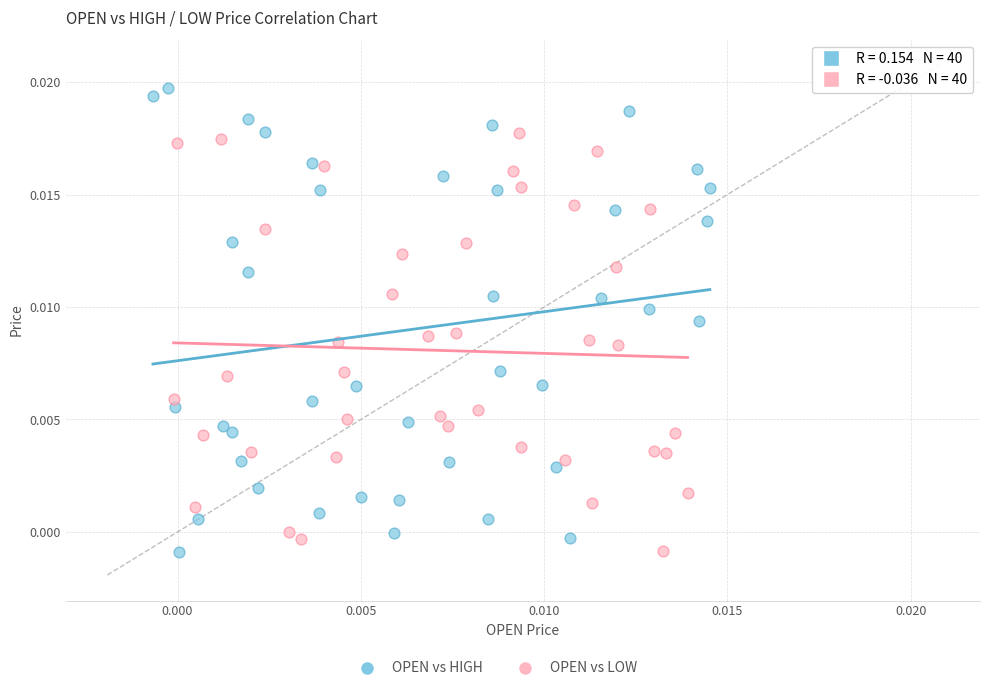

Which series has the largest Y range (max minus min)?

OPEN vs HIGH